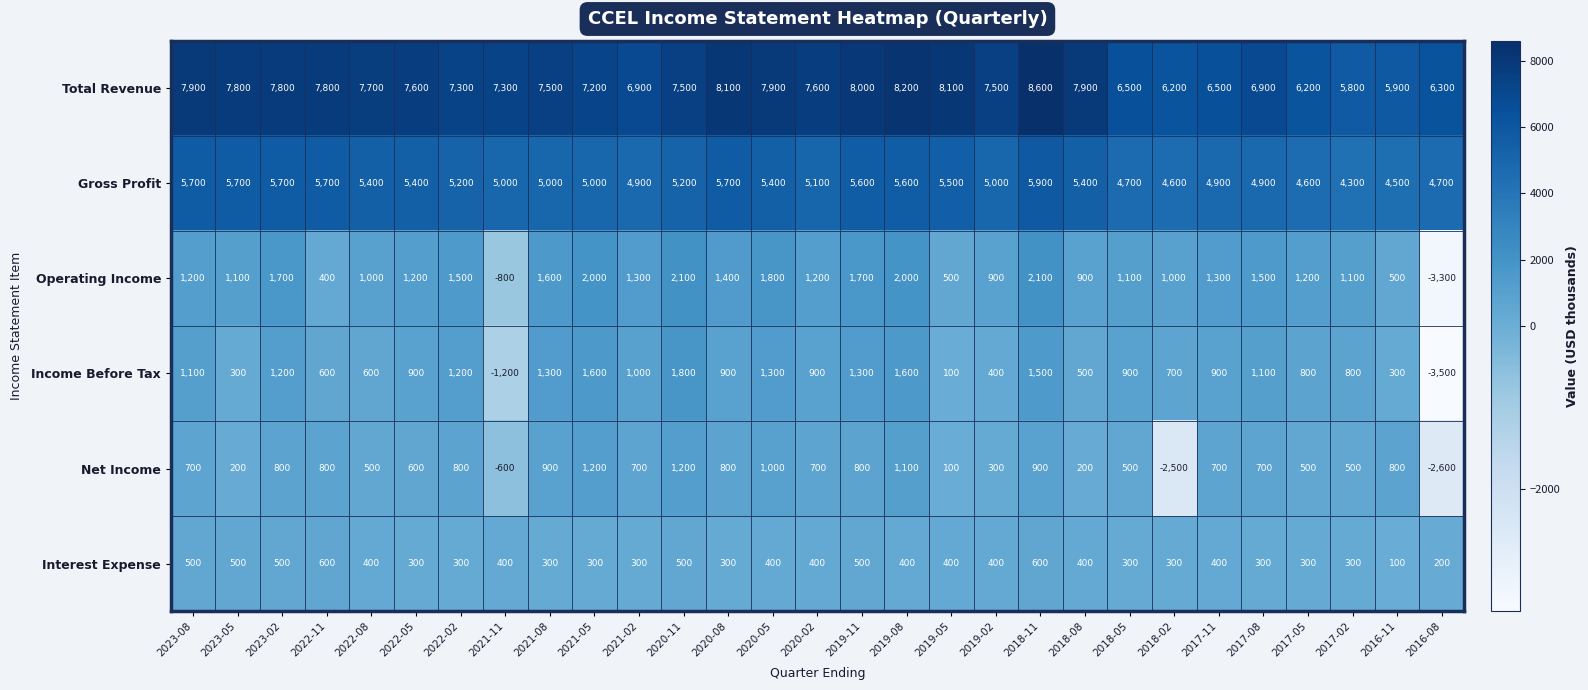

List the series in order of their peak value, lowest first.

Interest Expense, Net Income, Income Before Tax, Operating Income, Gross Profit, Total Revenue